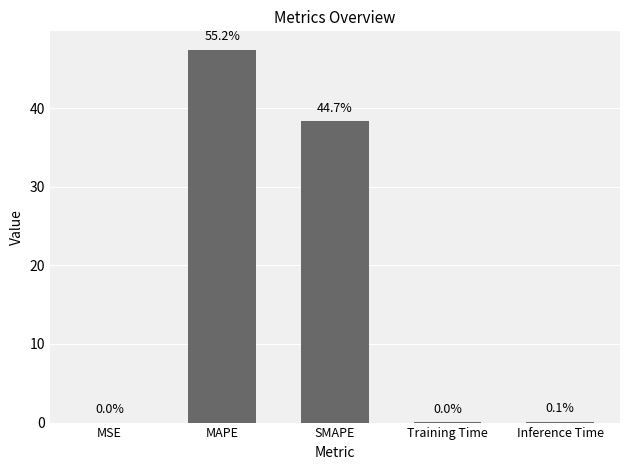

What position from the right is Inference Time?

1